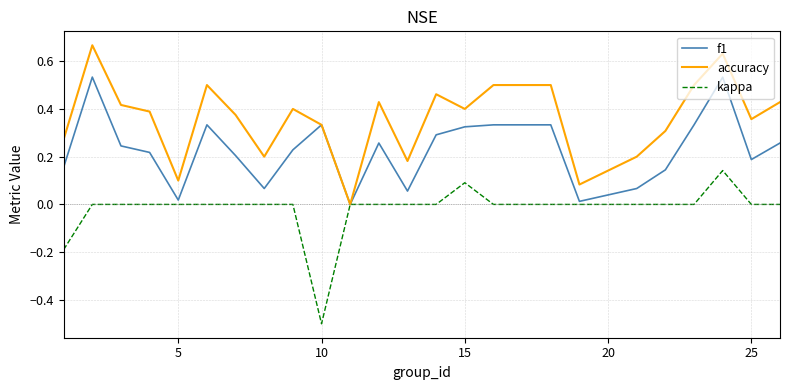

What is the smallest value displayed?

-0.5